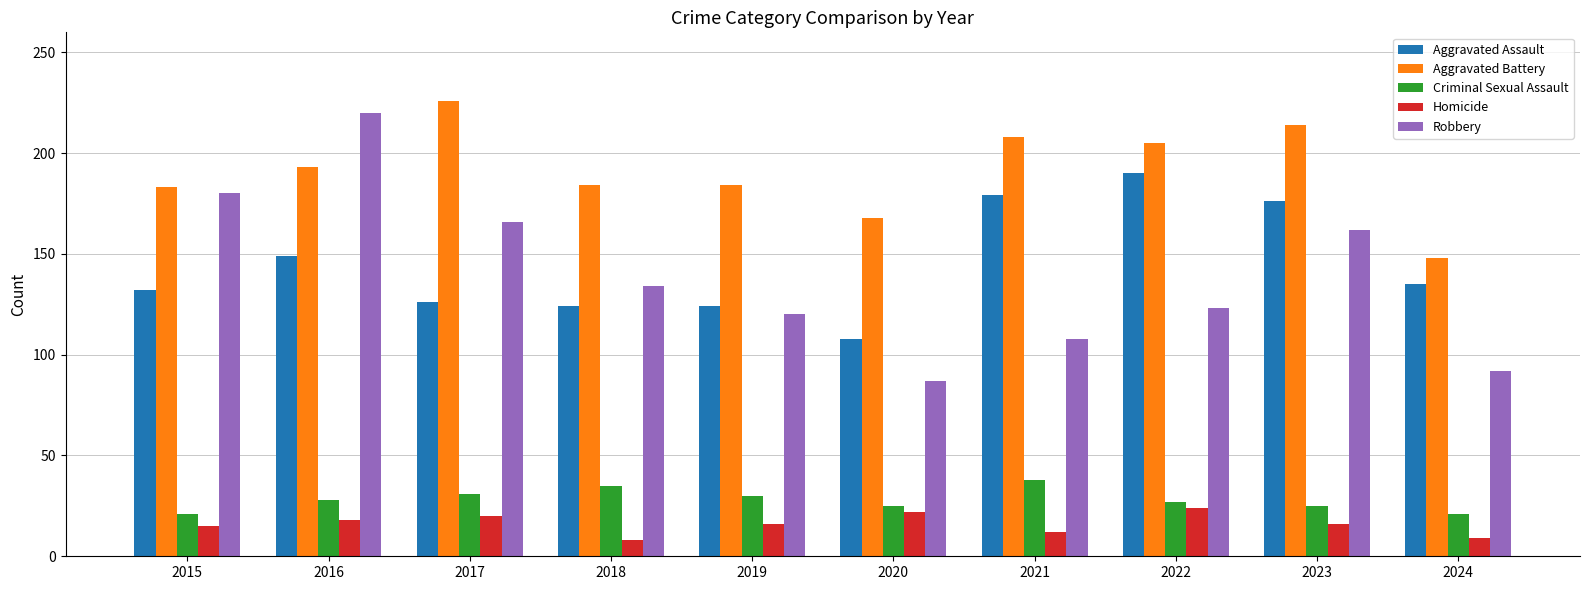

What is the maximum value for Criminal Sexual Assault?

38